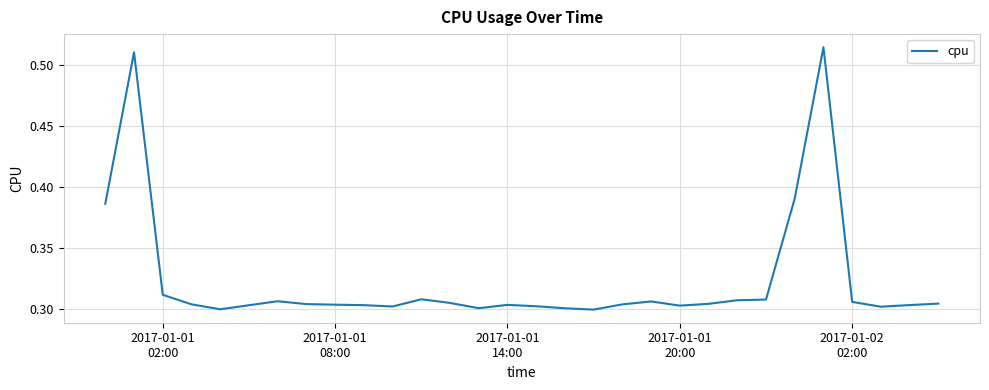

Does the chart have visible grid lines?

Yes